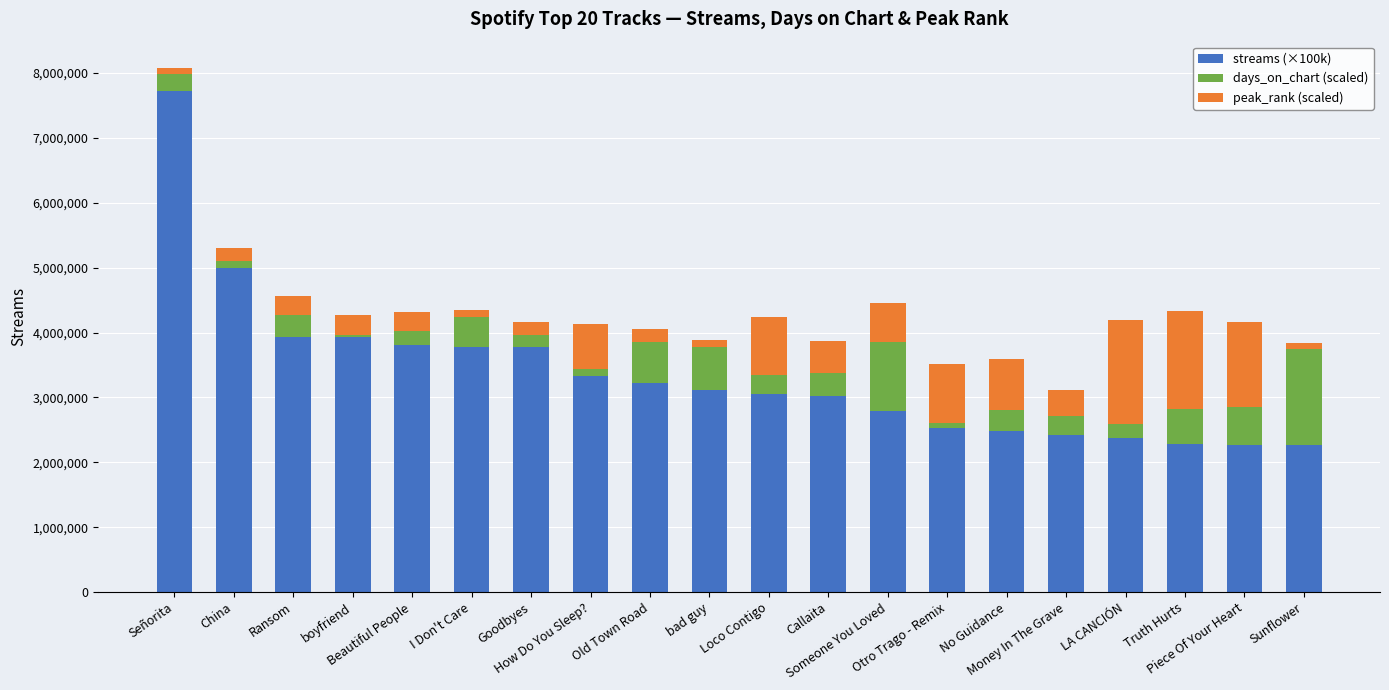

What is the average value of the days_on_chart (scaled) series?

4.1